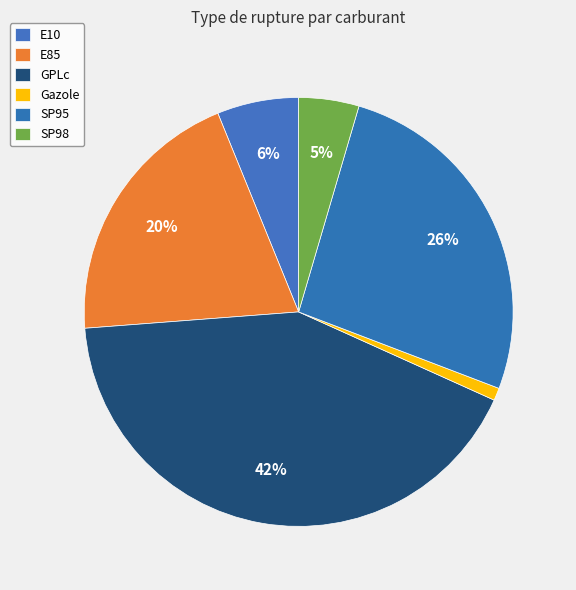

What is the total percentage of E10 and SP95?

32.4%